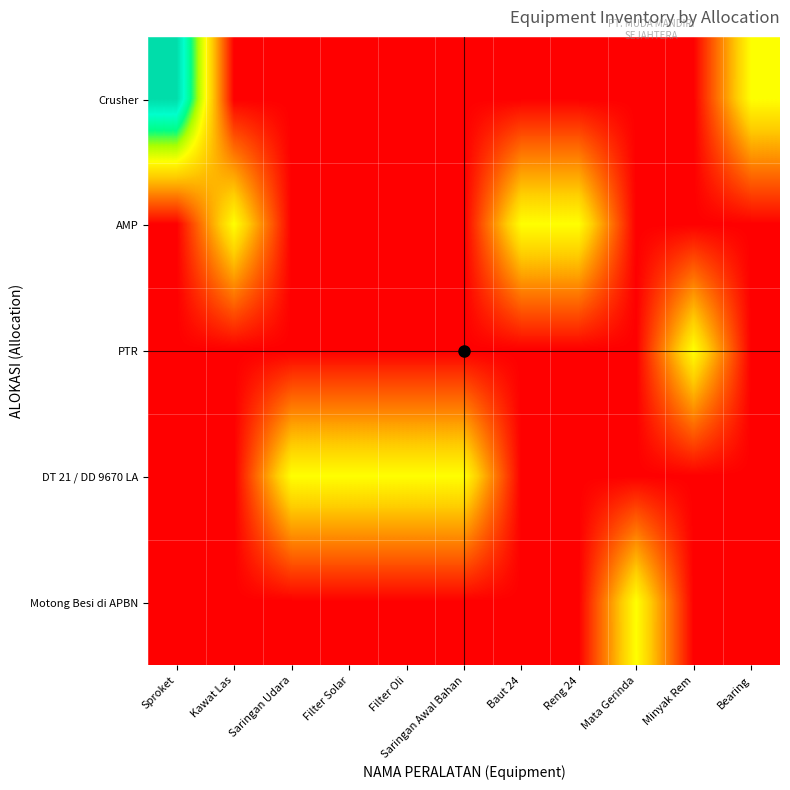

How many categories are shown in the chart?

11